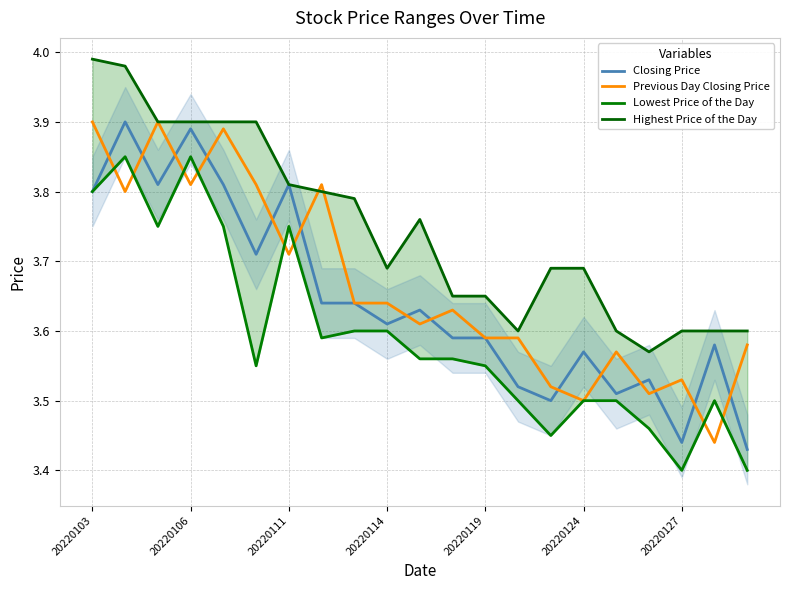

How many lines are shown in the chart?

4